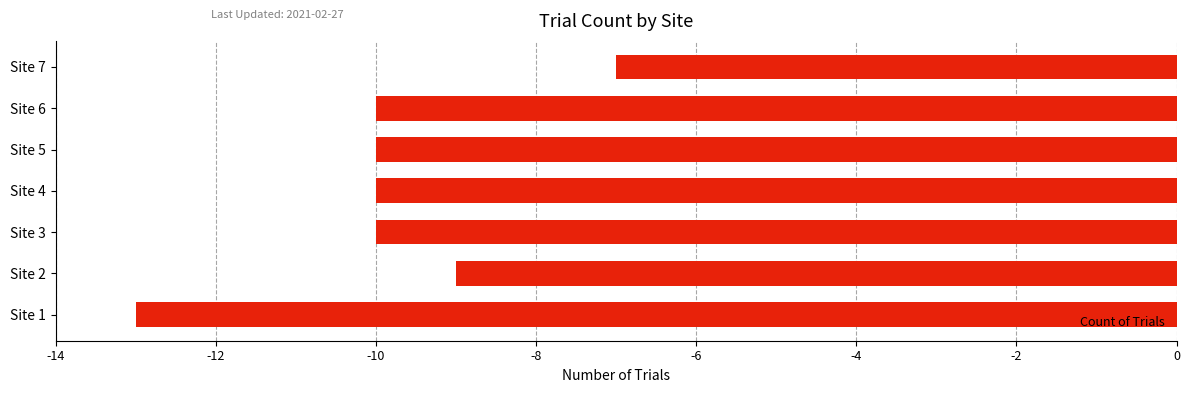

Is it true that the value at Site 4 is -10?

True